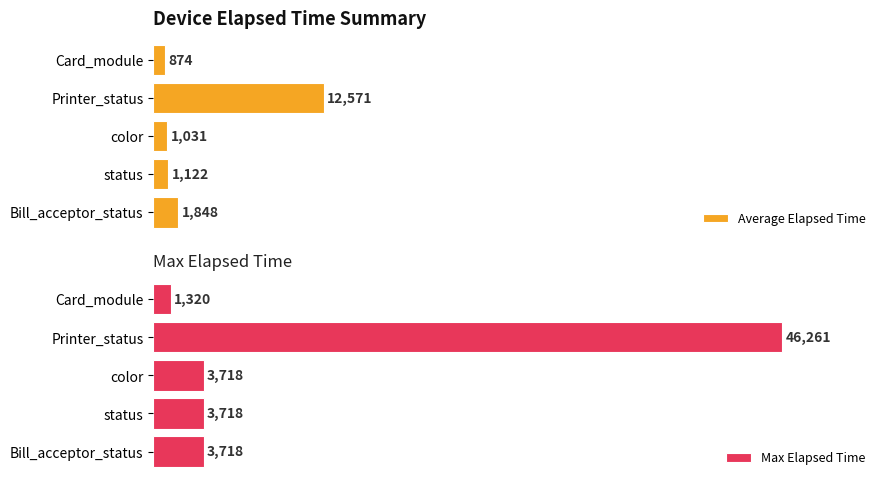

The Max Elapsed Time series shows 2.9 at 1. True or false?

False